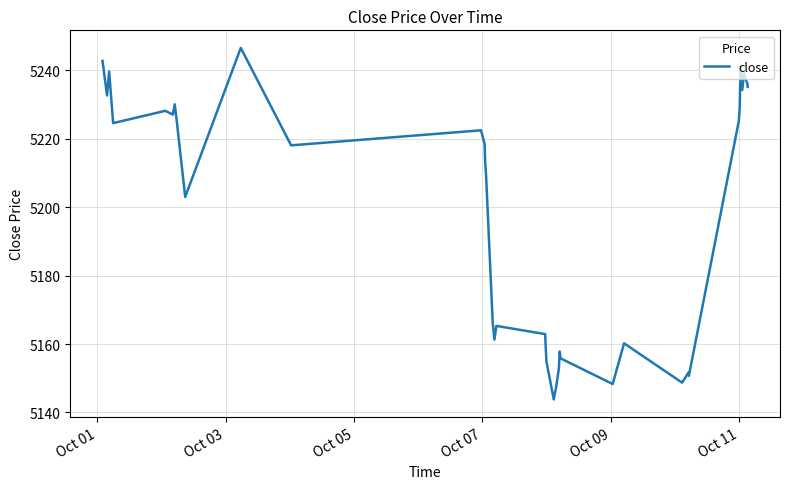

What is the difference between the maximum and minimum values?

102.8